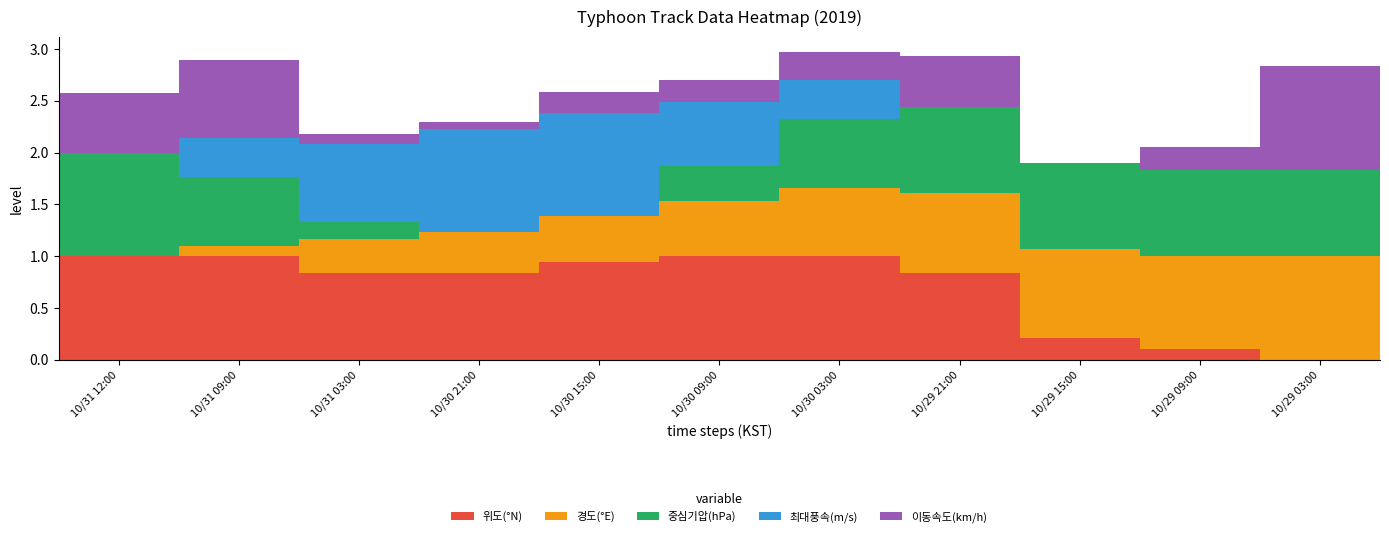

Is it true that 위도(°N) equals 0.4 at 10/29 15:00?

False